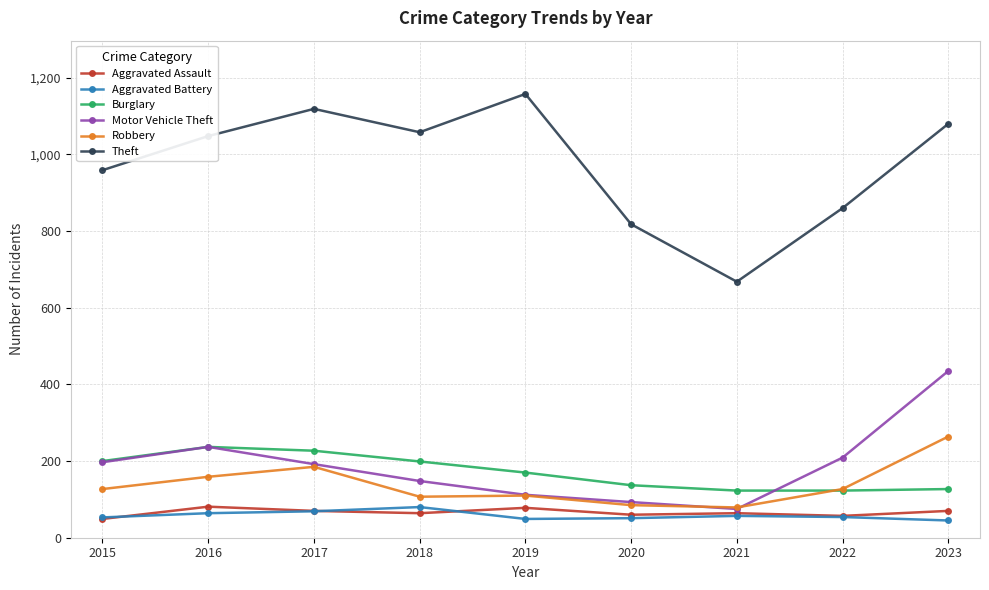

Is it true that Burglary equals 407 at 2017?

False